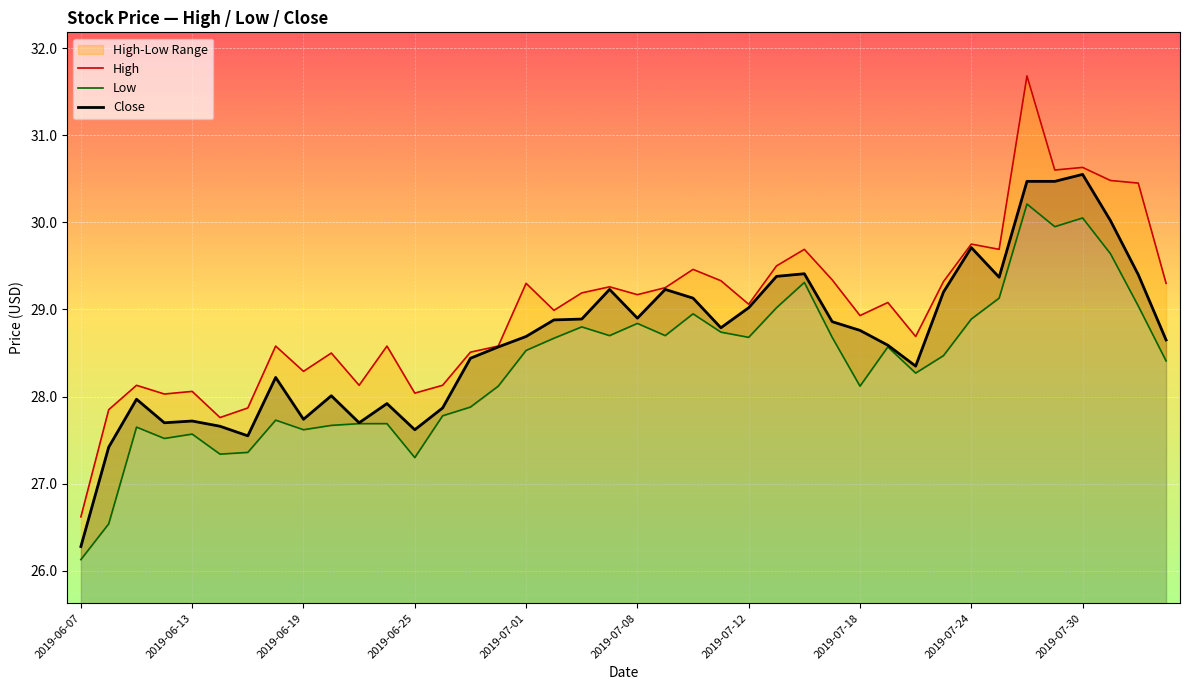

Which category has the lowest value across all series?

2019-06-07